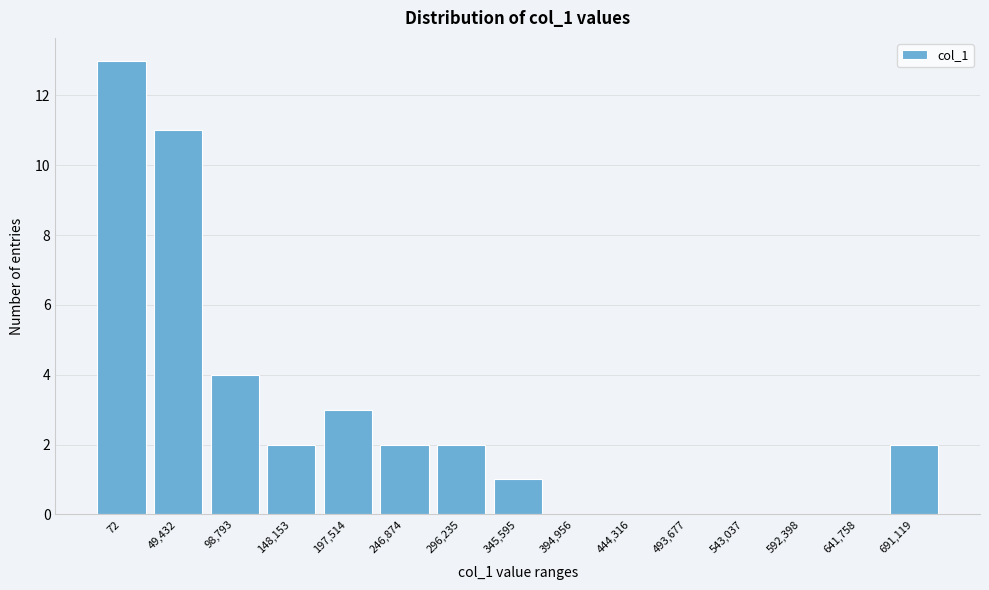

Between 641,758 and 197,514, which is larger?

197,514